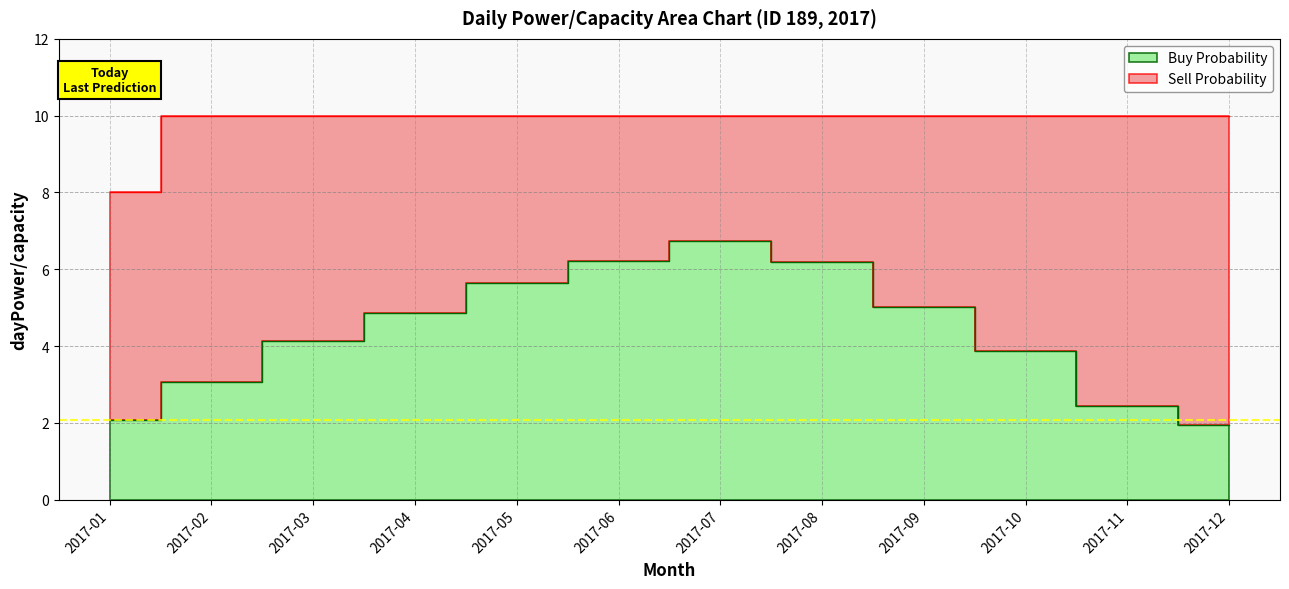

What is the smallest value displayed?

1.9